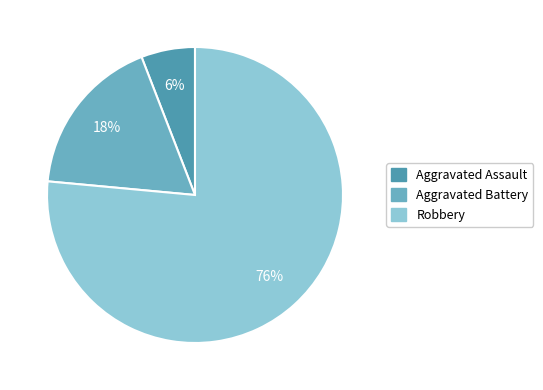

What percentage is the Aggravated Battery slice, to the nearest percent?

18%